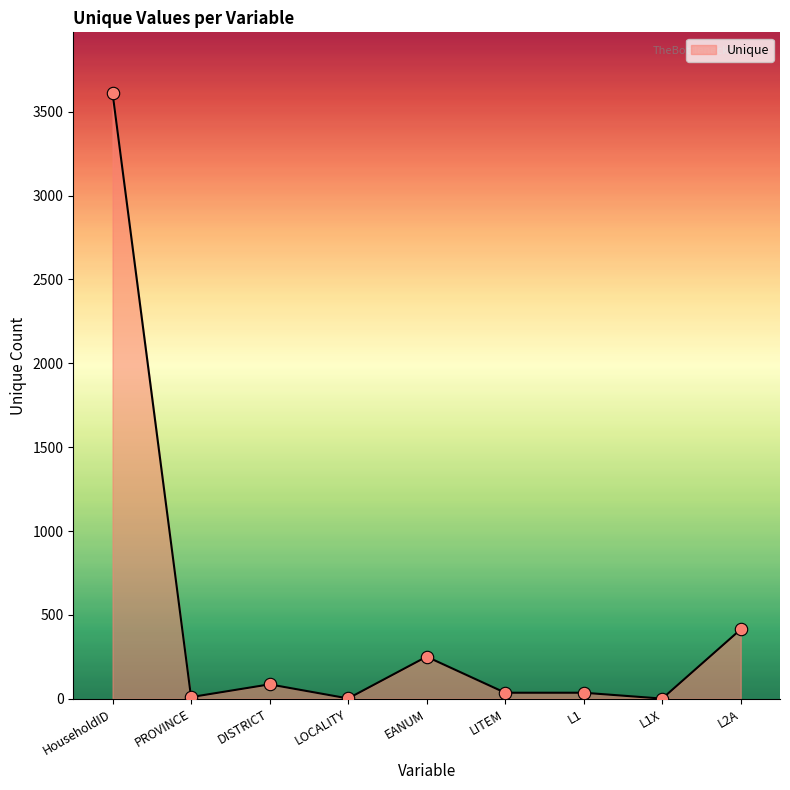

Between PROVINCE and DISTRICT, which is larger?

DISTRICT